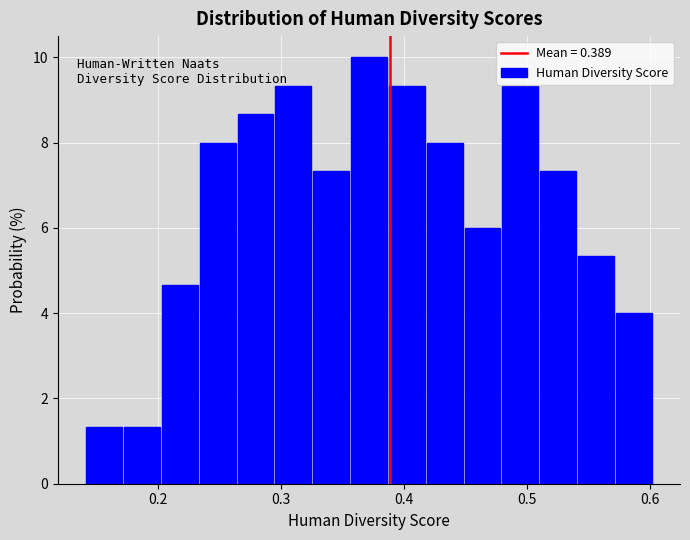

Read against the x-axis, roughly where is the centre of the tallest bar?

0.37